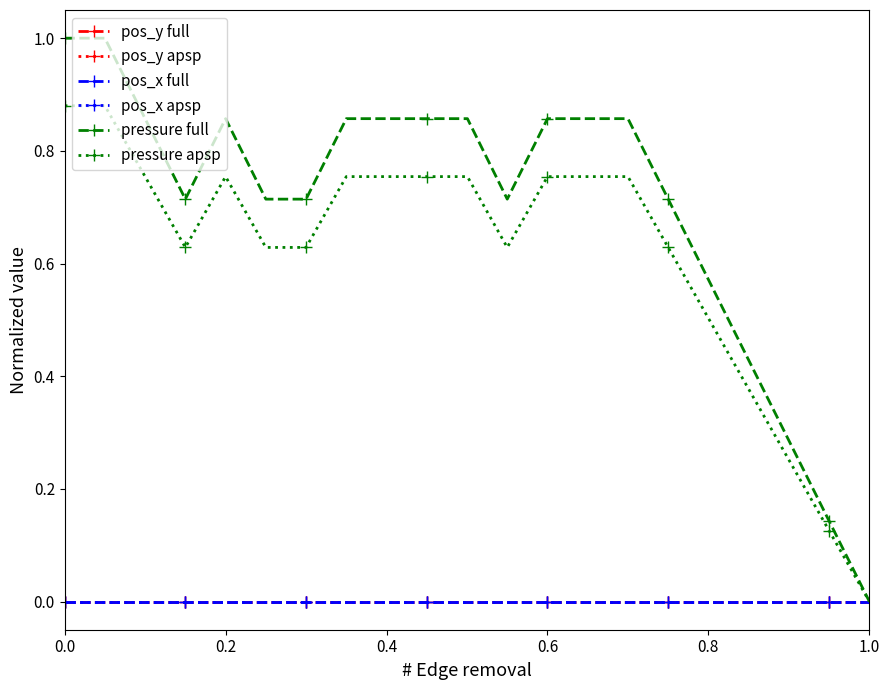

How many interior local valleys does the pressure apsp series have?

2